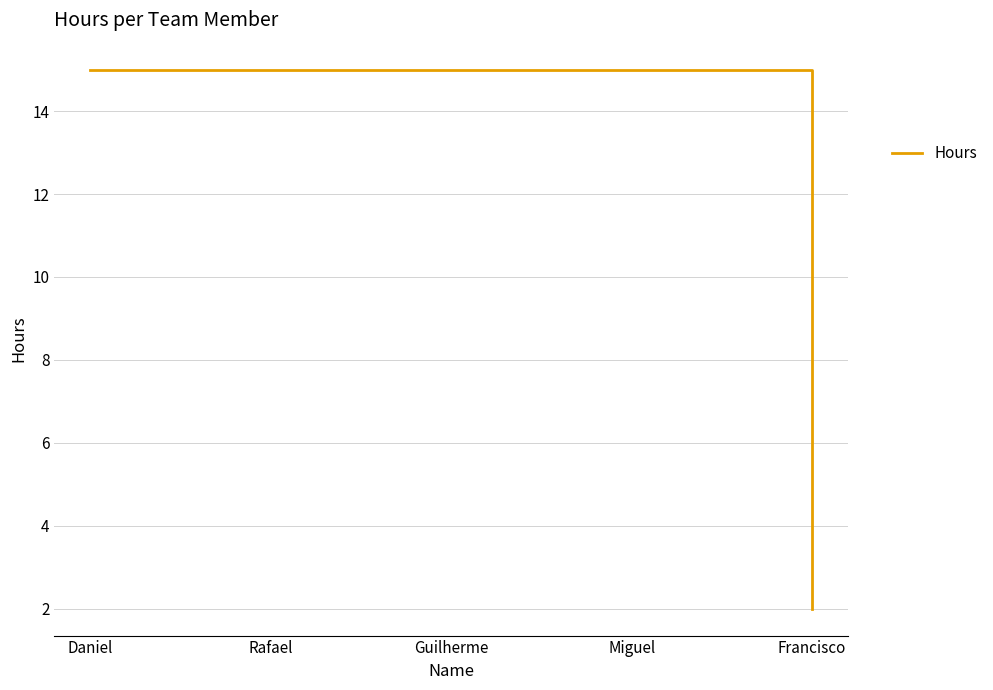

Approximately how many times larger is the value at Daniel compared to Rafael?

1.0